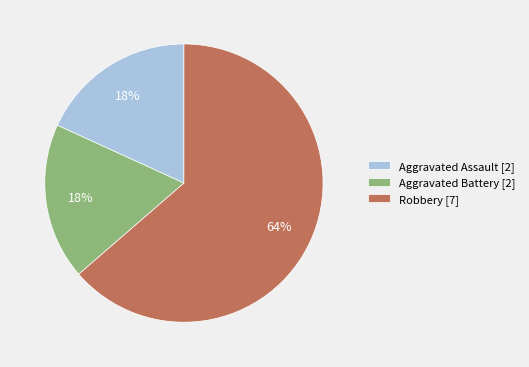

Which has a higher value, Robbery [7] or Aggravated Assault [2]?

Robbery [7]